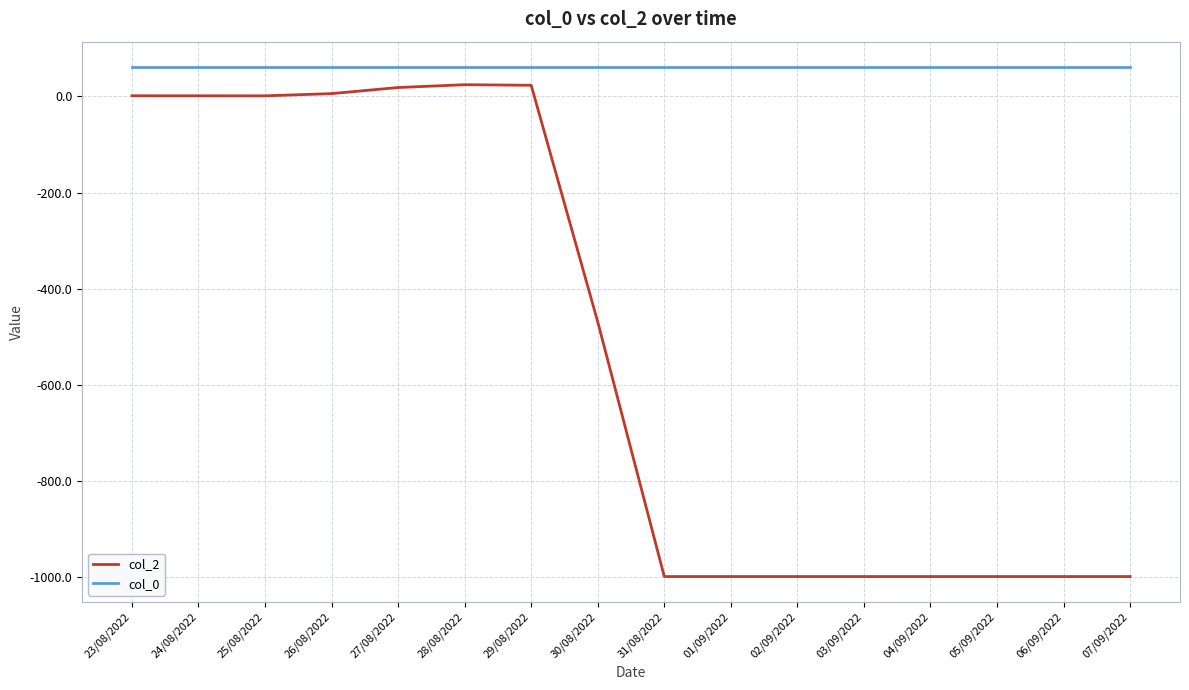

What is the approximate value of col_2 at 04/09/2022?

-999.0